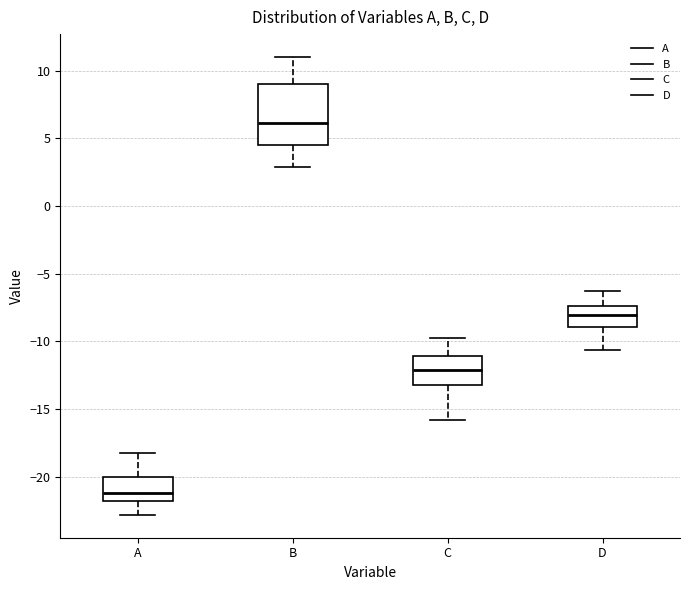

Reading left to right, read every box against the y-axis: the position of its median line, the range the box covers, and the ends of its whiskers. The values are not printed on the chart, so give them approximately, as read against the axis.

A: median -21.0, box -22.0 to -20.0, whiskers -23.0 to -18.0
B: median 6.0, box 4.5 to 9.0, whiskers 3.0 to 11.0
C: median -12.0, box -13.0 to -11.0, whiskers -16.0 to -10.0
D: median -8.0, box -9.0 to -7.5, whiskers -10.5 to -6.5